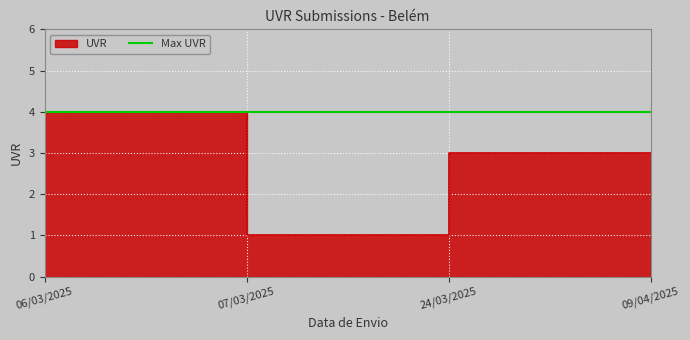

What is the average value?

2